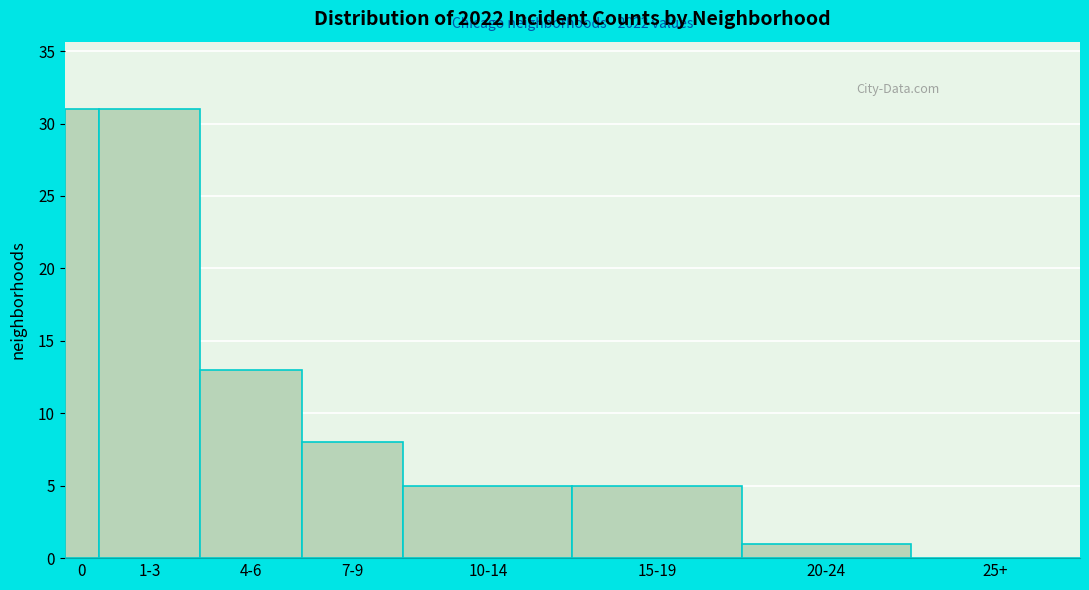

Reading left to right, extract all data points from this chart.

0=31	1-3=31	4-6=13	7-9=8	10-14=5	15-19=5	20-24=1	25+=0